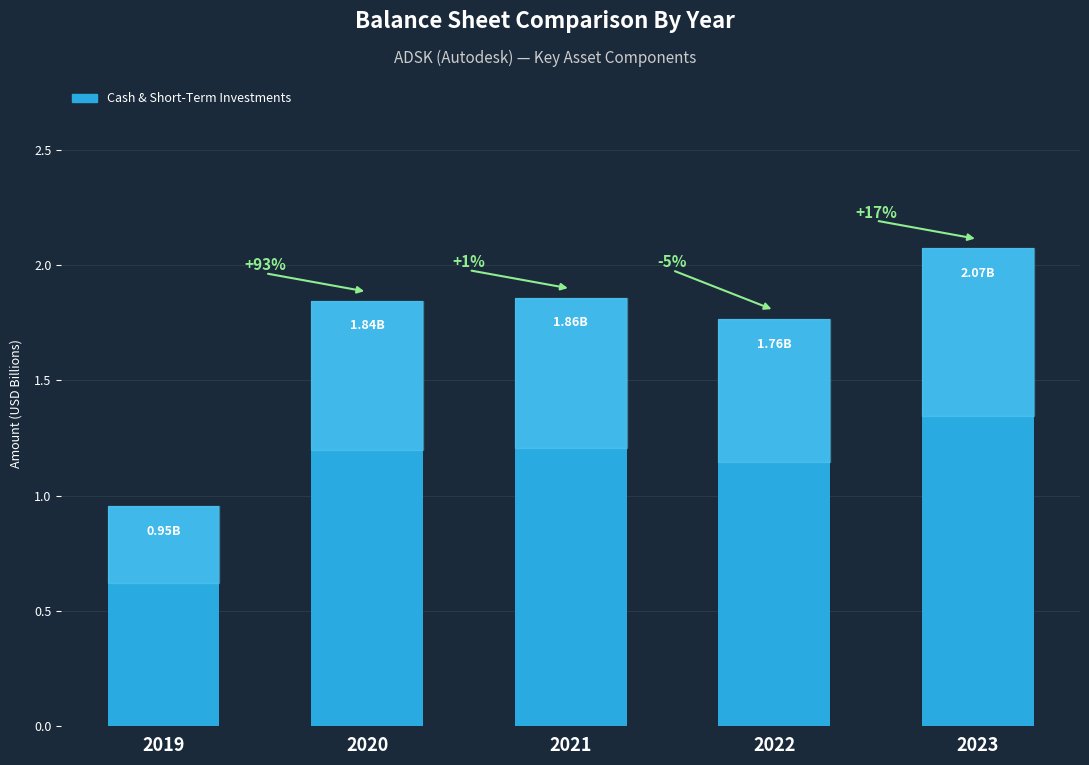

At which label does the data first exceed 1?

2020